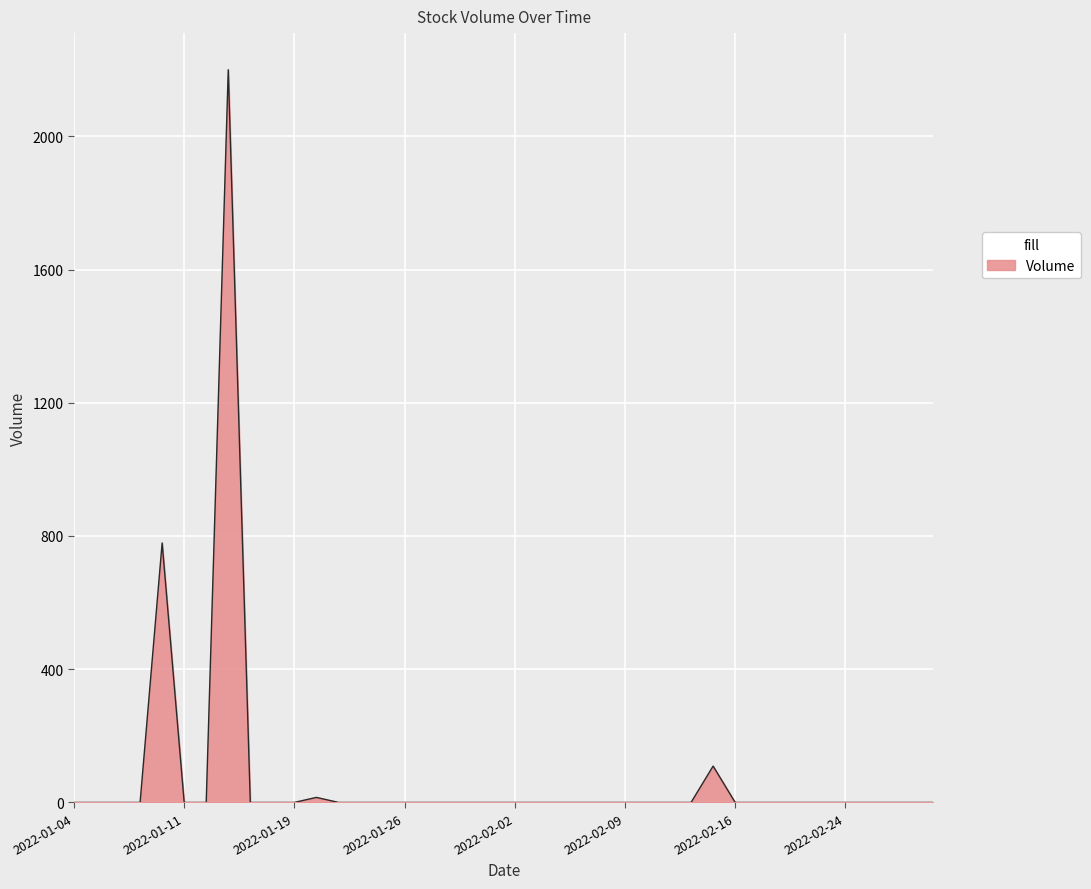

What is the maximum value shown in the chart?

2200